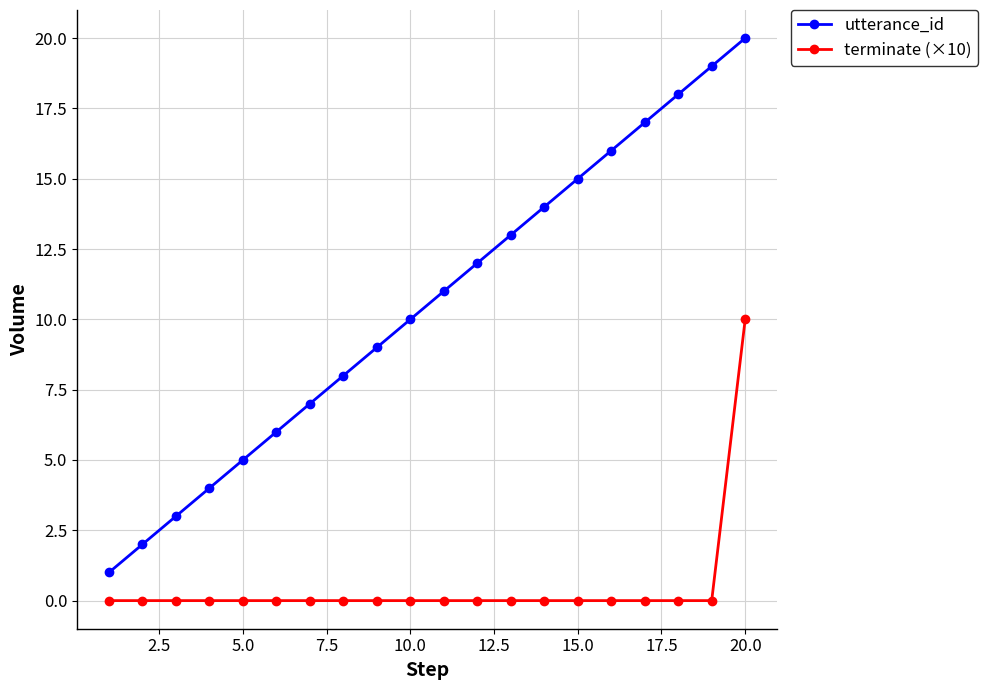

Which series has the widest spread of values?

utterance_id